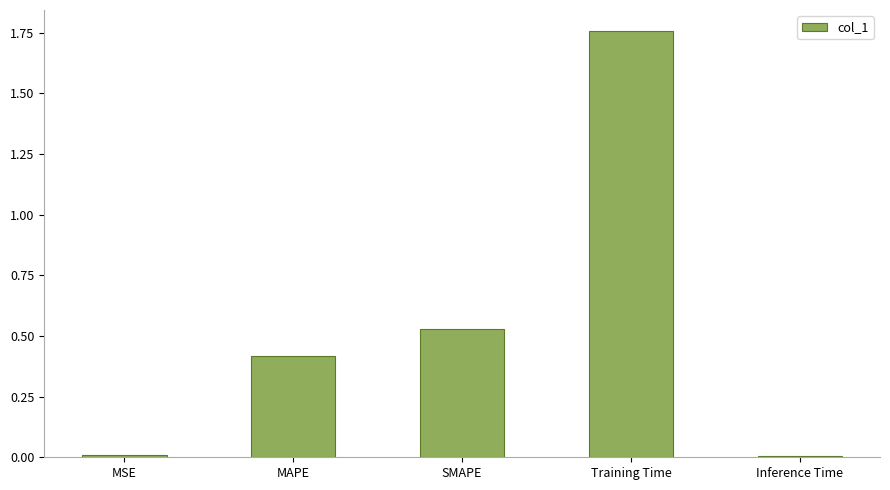

Are the bars horizontal?

No